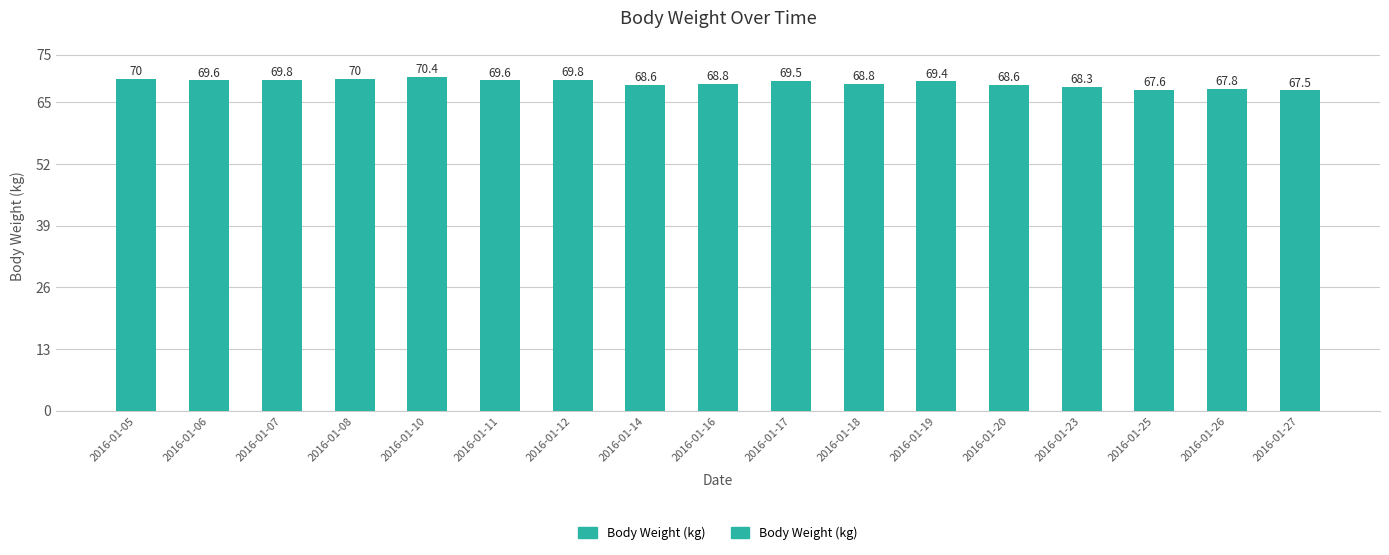

How many values are below 69?

8